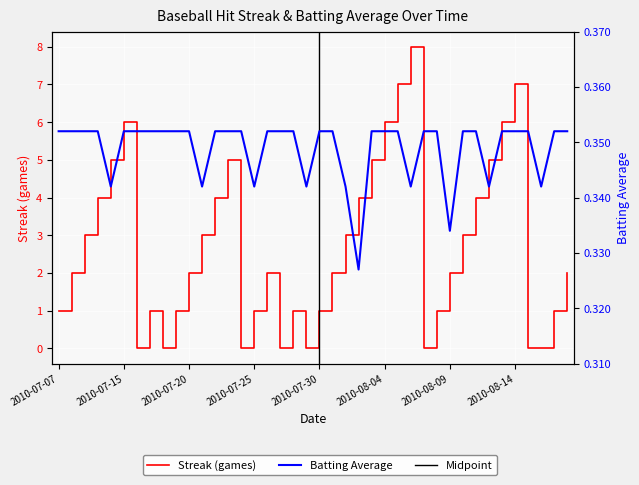

At which label does Streak reach its peak?

2010-08-06